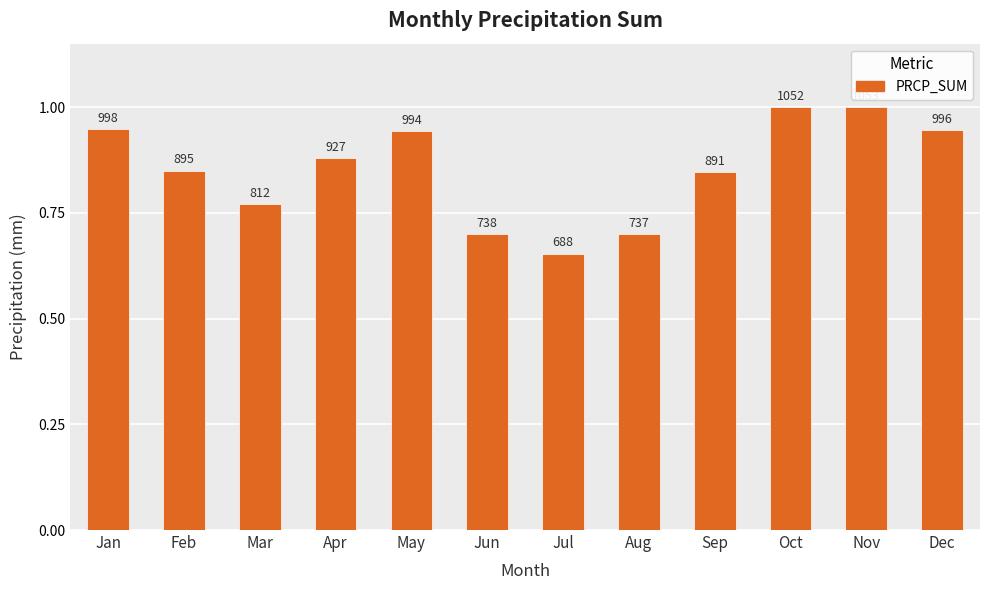

True or false: the data shows 1.0 at Nov.

True